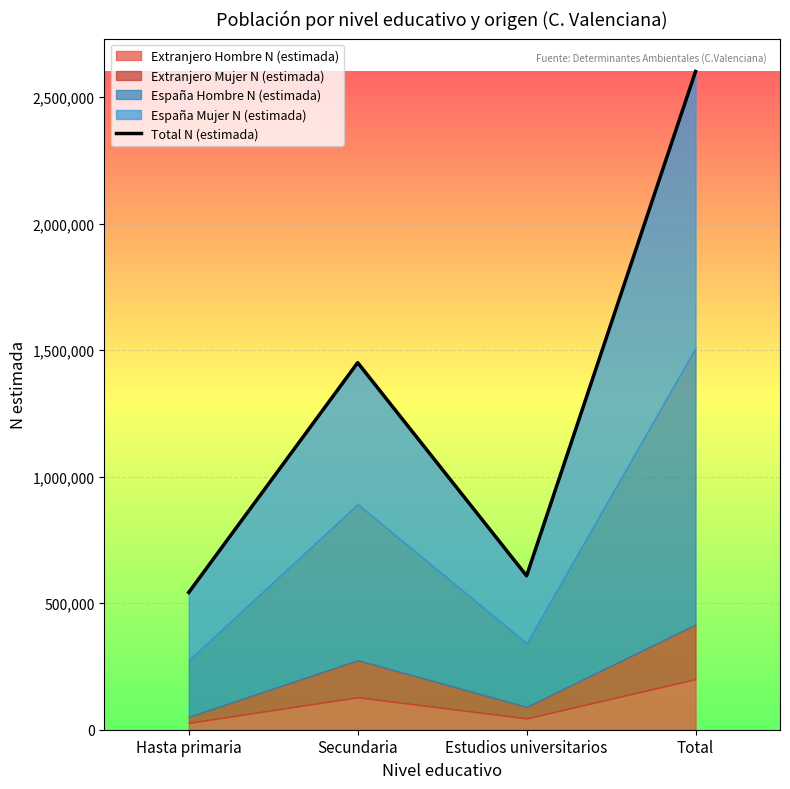

Reading left to right, list all the values displayed in this chart.

Hasta primaria=542443	Secundaria=1450486	Estudios universitarios=608218	Total=2601146